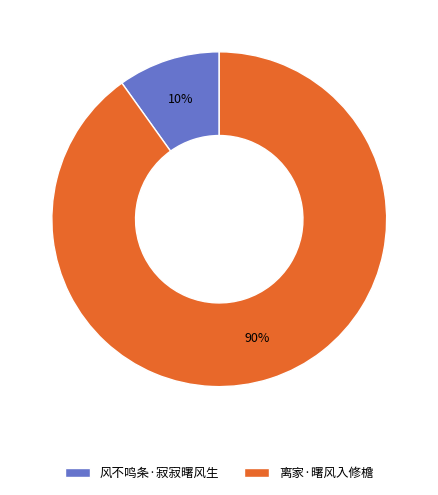

To the nearest percent, what is the difference between the largest and smallest slice percentages?

80%